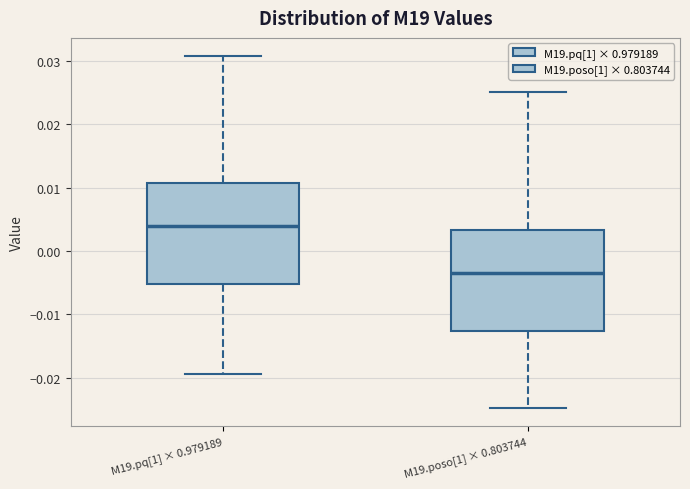

Where does the median line of the box for M19.poso[1] × 0.803744 sit on the y-axis? The values are not printed on the chart, so give them approximately, as read against the axis.

-0.004